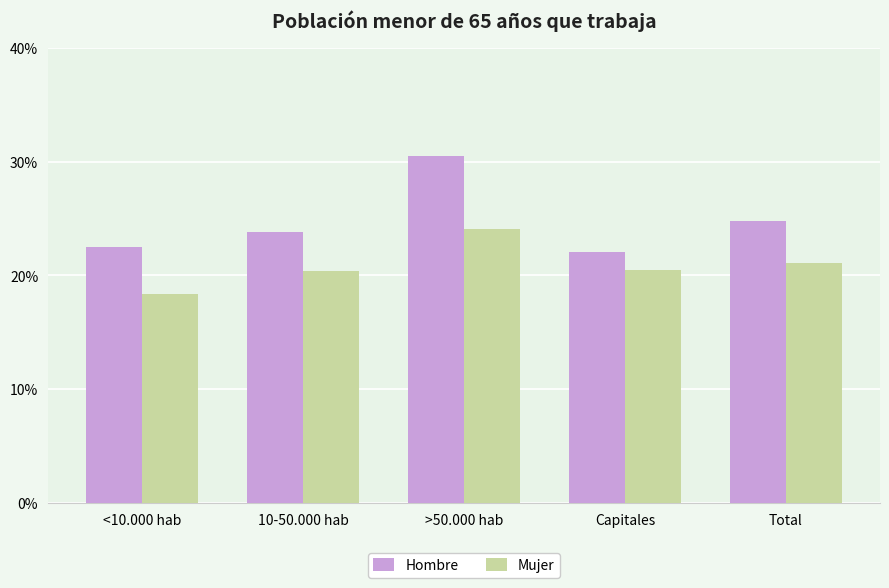

Is the value of Mujer at 10-50.000 hab greater than the value of Hombre at Total?

No